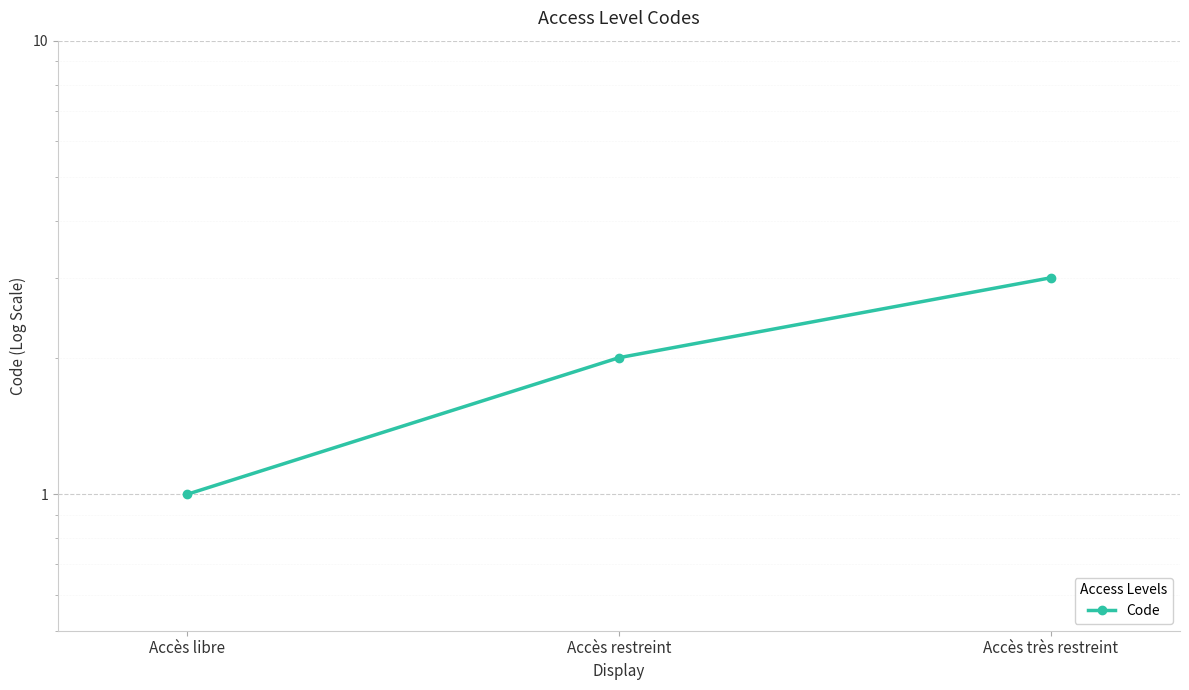

Which label corresponds to the smallest value in the chart?

Accès libre